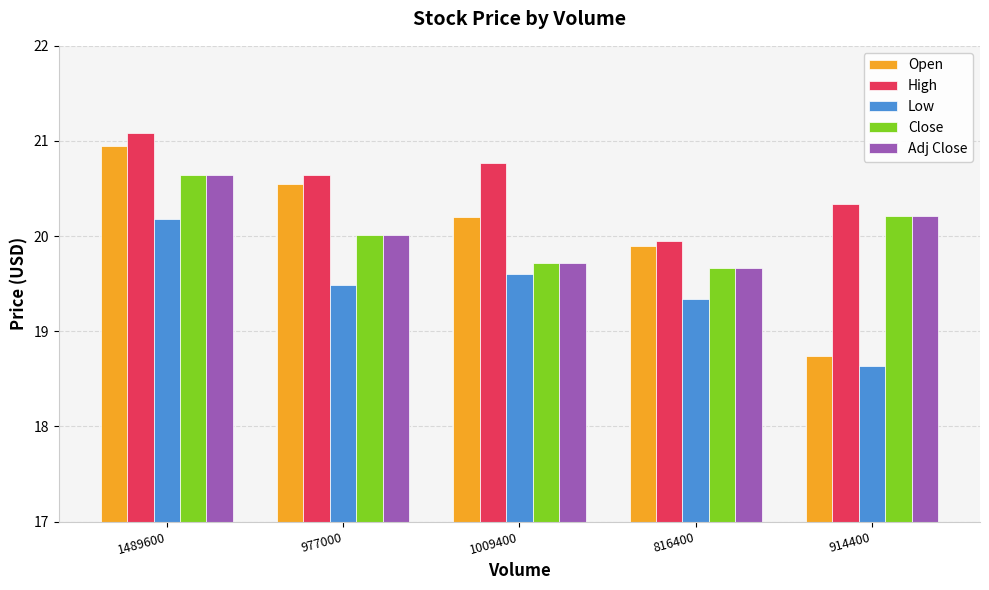

At how many categories does at least one series exceed 20?

4